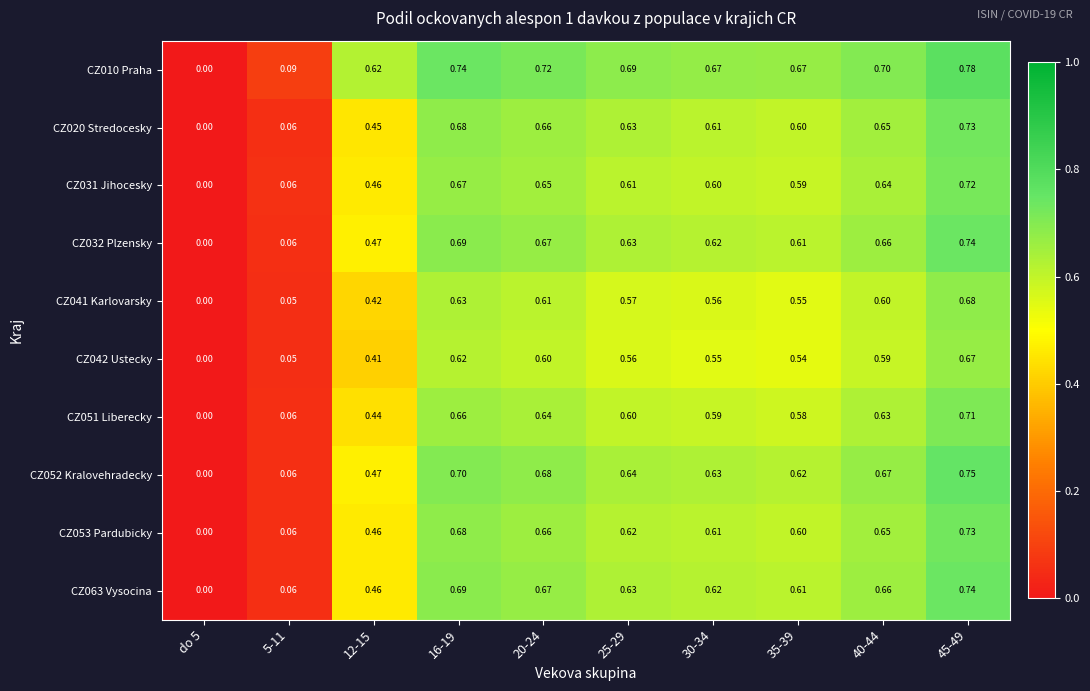

At which category is the sum across all series the highest?

45-49